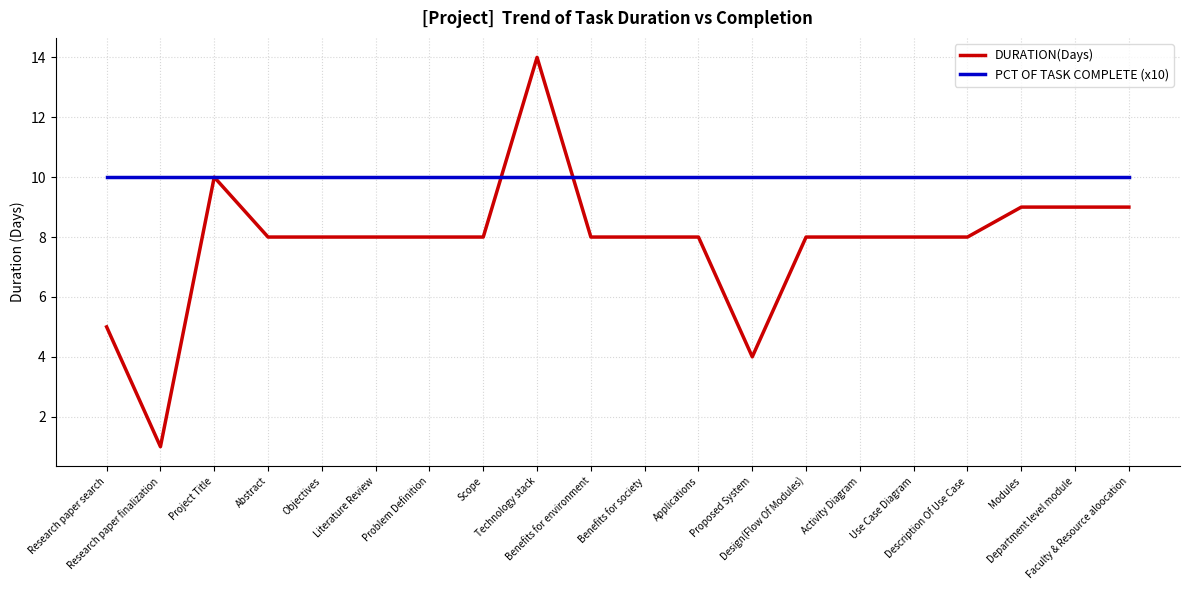

Is it true that PCT OF TASK COMPLETE (x10) equals 15 at Research paper search?

False